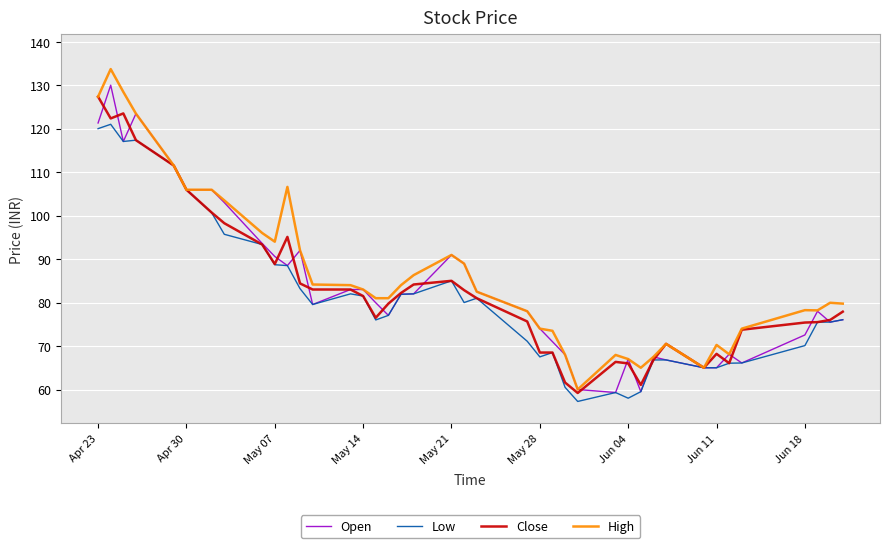

How many values in the Low series exceed 79?

20